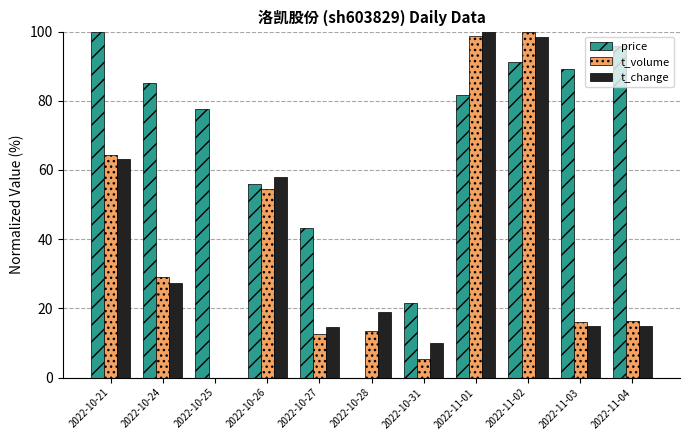

Which series has the largest total across all categories?

price